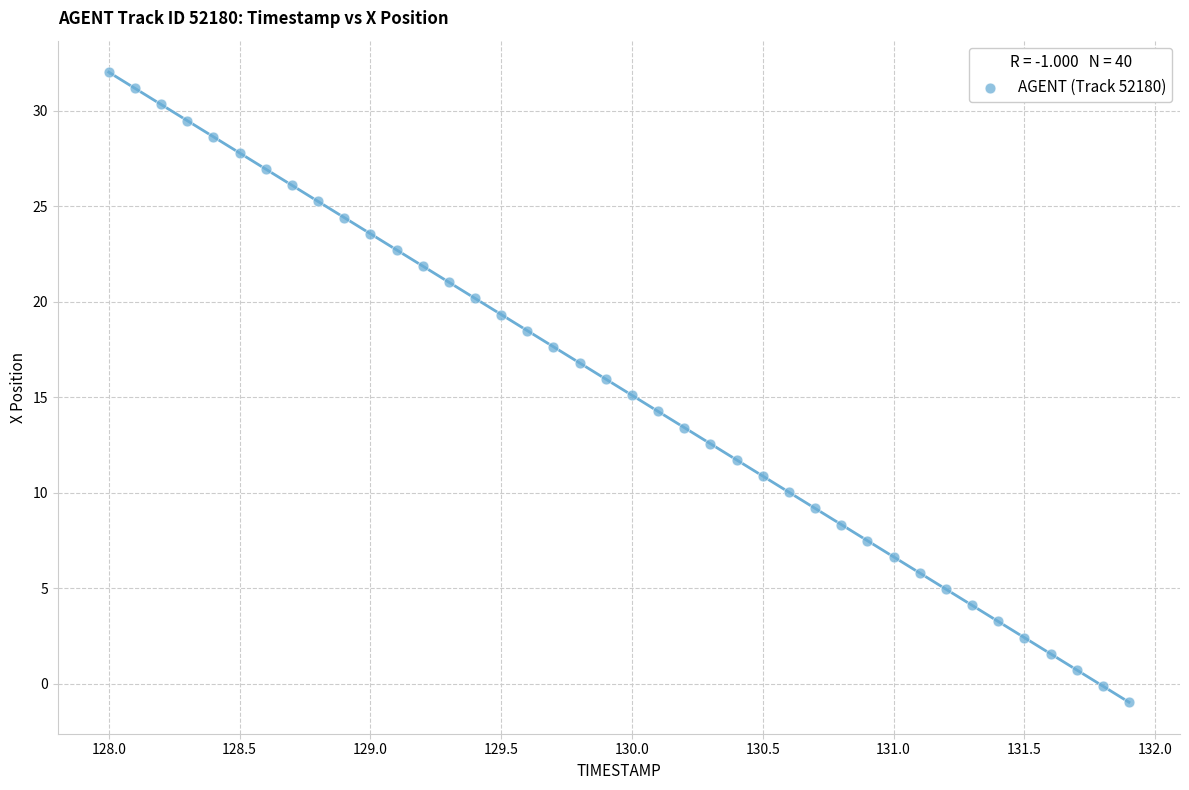

What is the range of Y values (max minus min)?

33.0